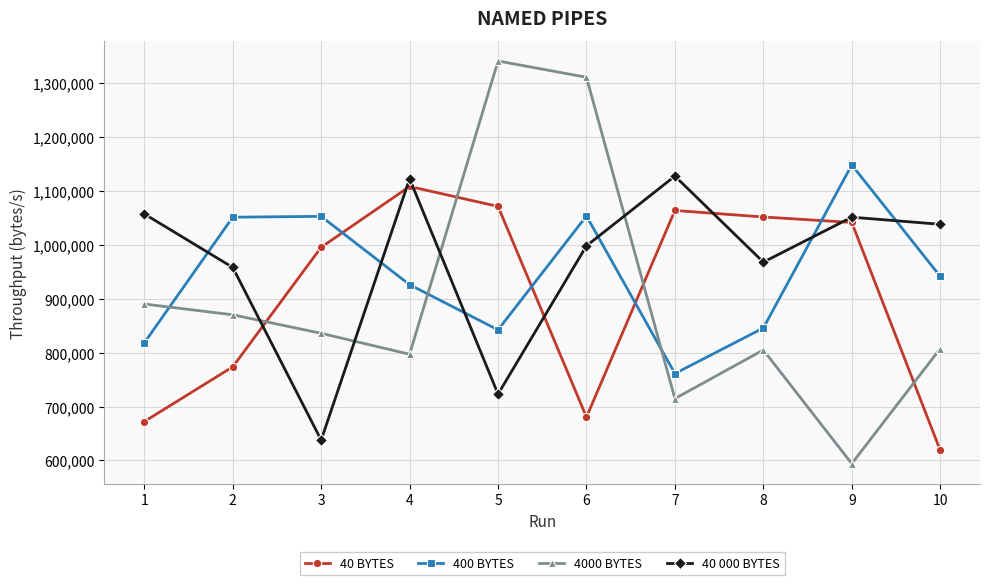

Which category has the lowest value in the 400 BYTES series?

7